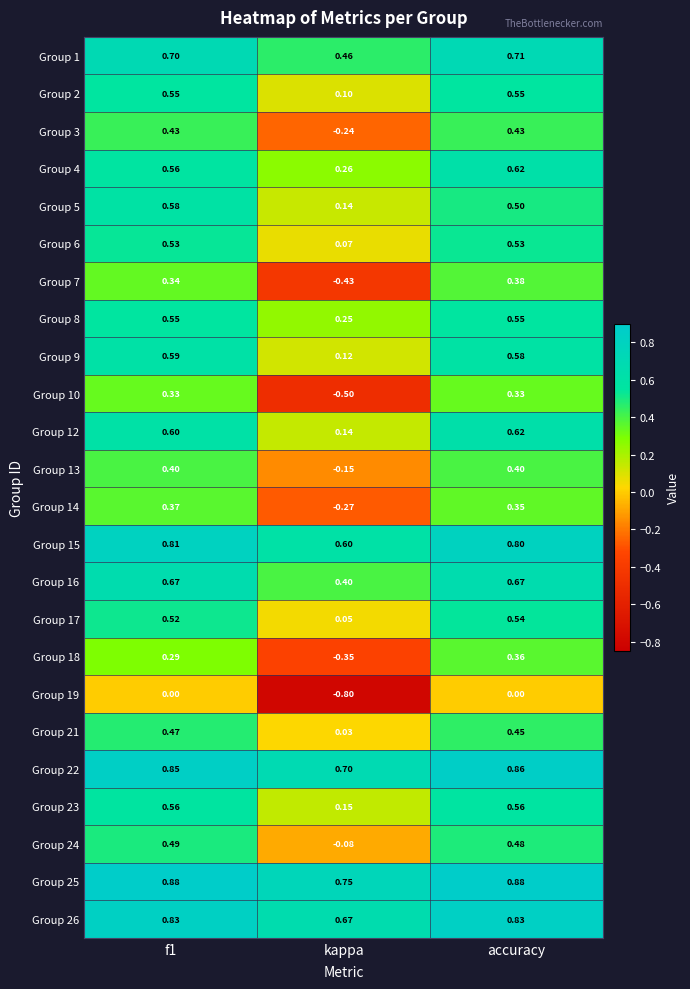

At which category is the sum across all series the highest?

accuracy